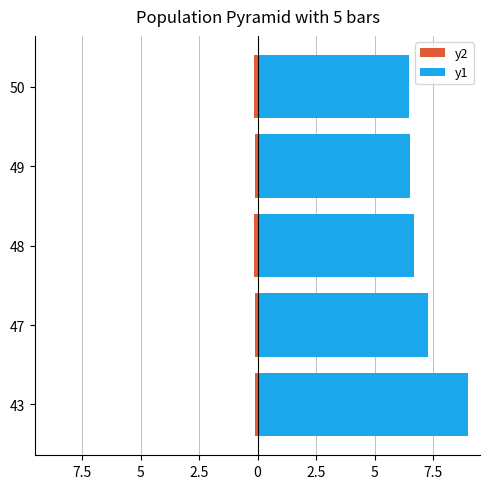

The value of y1 at 48 is 6.7. True or false?

True